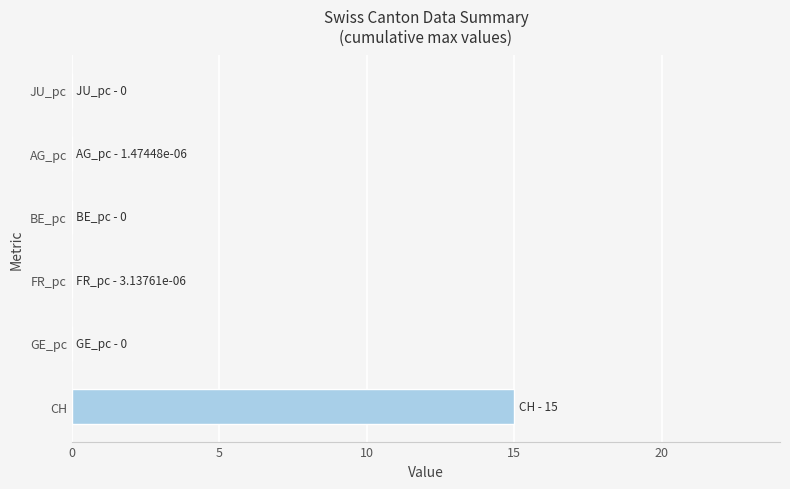

What is the sum of all values?

15.0